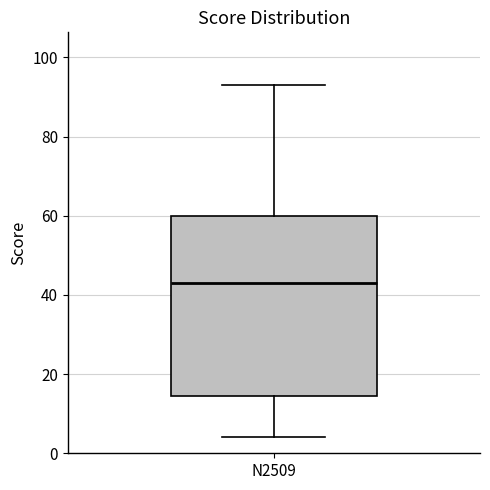

Transcribe this box plot: give where the median line is, the range the box spans, and where the two whiskers end, as read against the y-axis. The values are not printed on the chart, so give them approximately, as read against the axis.

median 44, box 14 to 60, whiskers 4 to 94